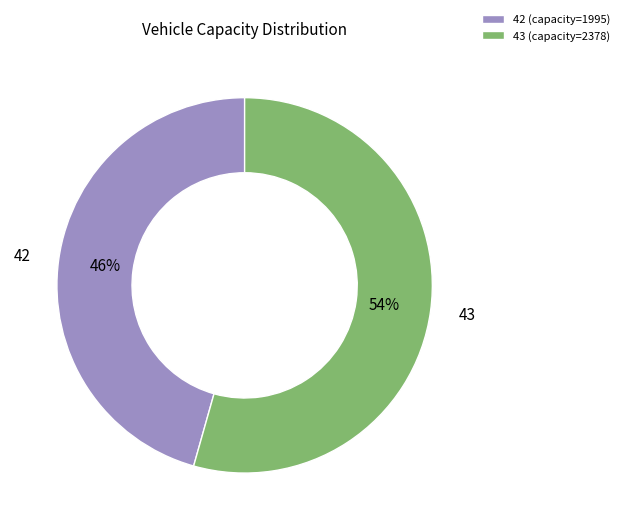

Which category has the biggest portion of the pie?

43